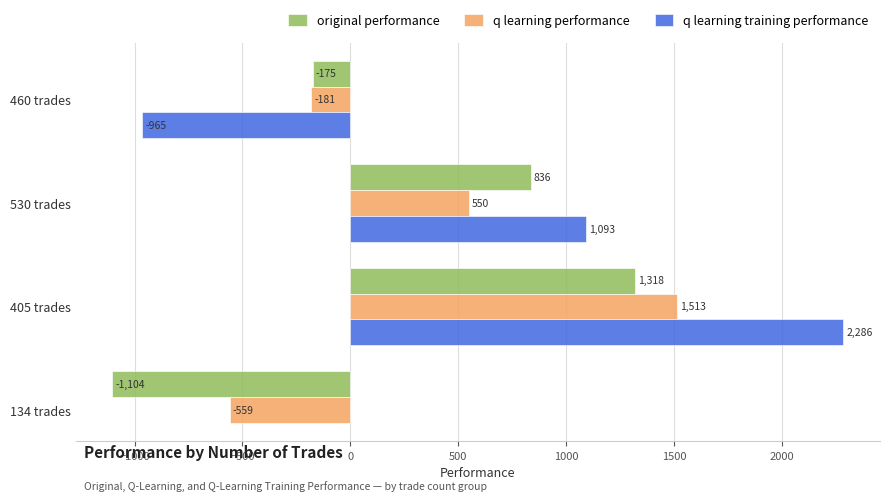

Is the value of original performance at 134 trades greater than the value of q learning performance at 405 trades?

No